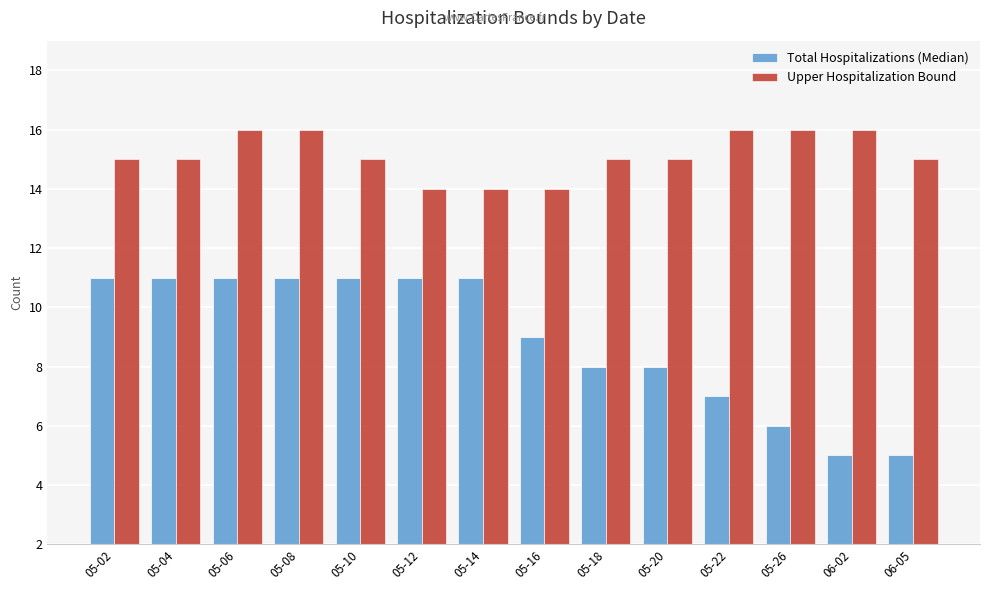

Reading left to right, transcribe all the data shown in this chart.

Total Hospitalizations (Median): 11	11	11	11	11	11	11	9	8	8	7	6	5	5
Upper Hospitalization Bound: 15	15	16	16	15	14	14	14	15	15	16	16	16	15